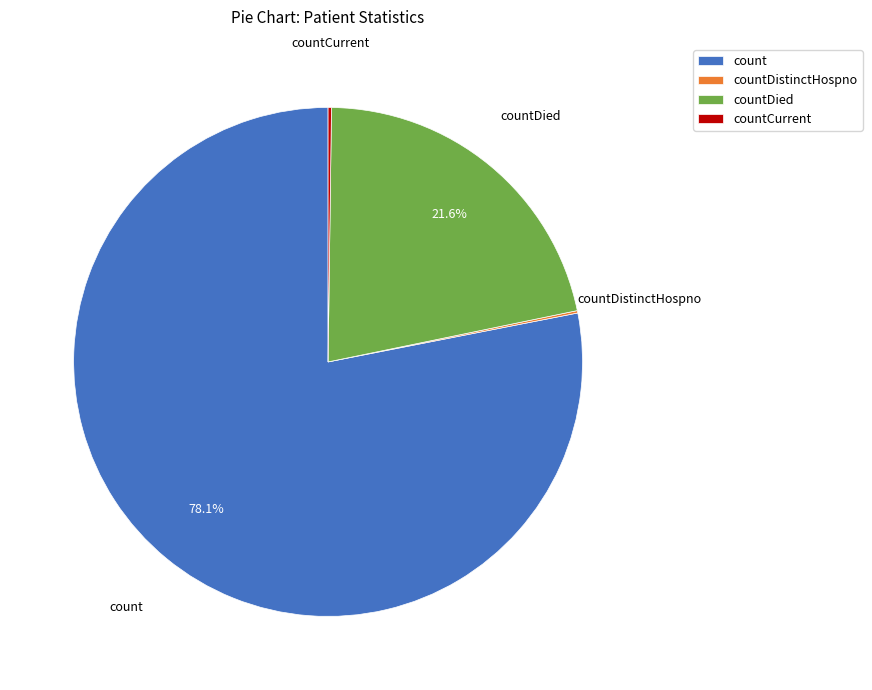

Approximately how many times larger is the value at count compared to countDied?

3.6